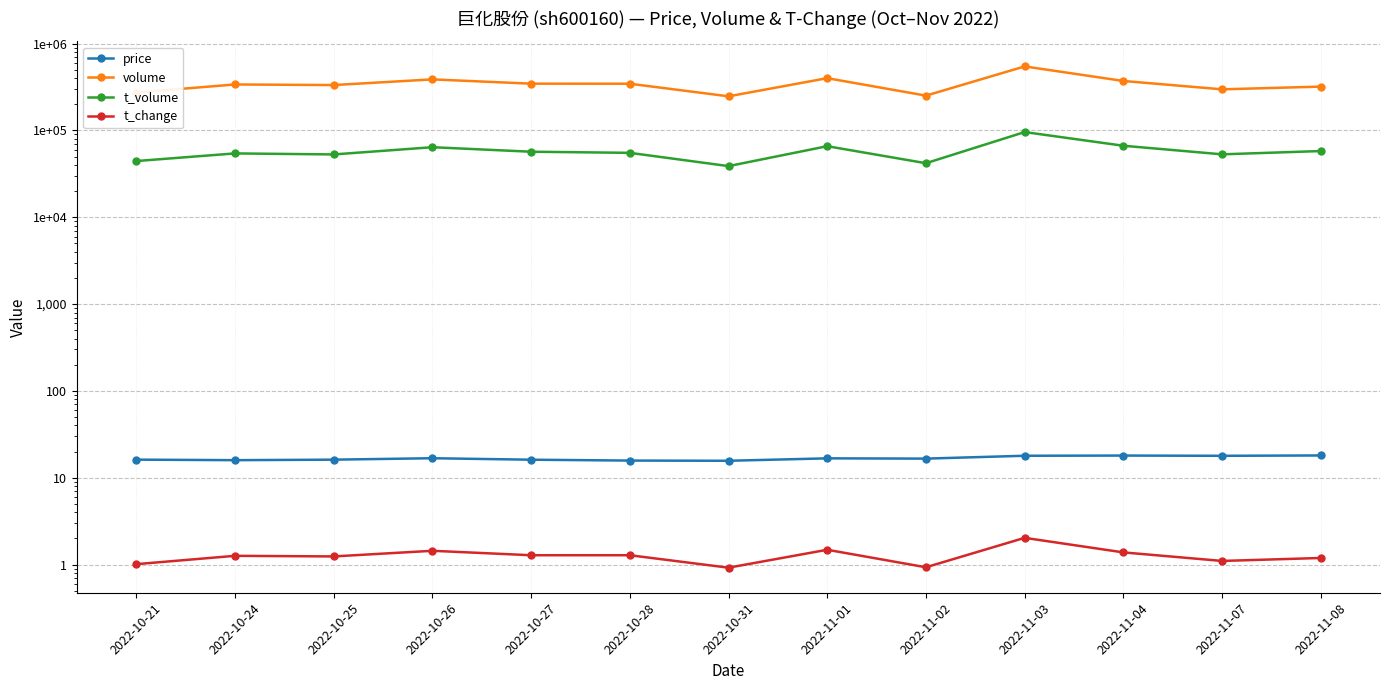

What is the label of the 13th point from the right?

2022-10-21